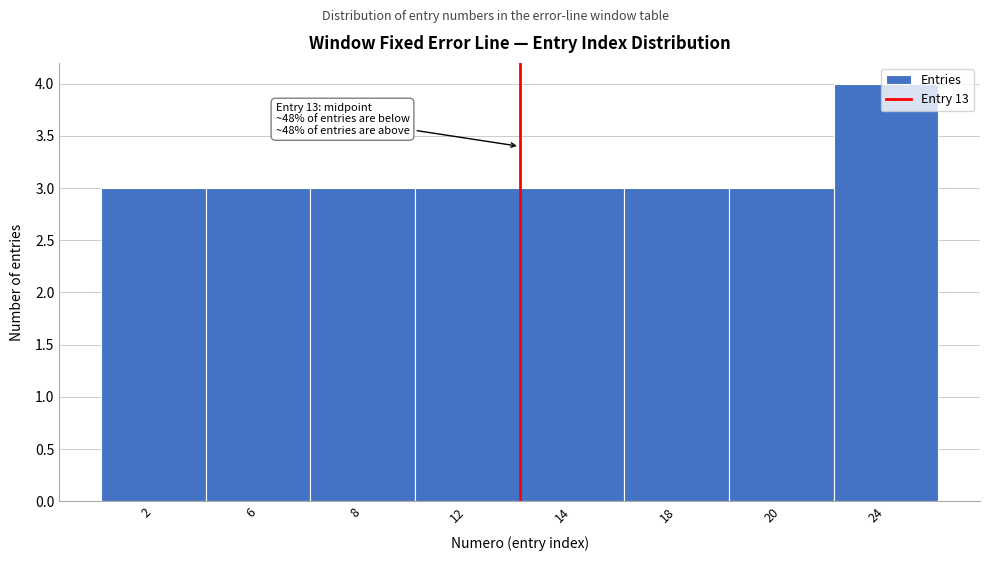

What is the value of the 7th bar from the left?

3